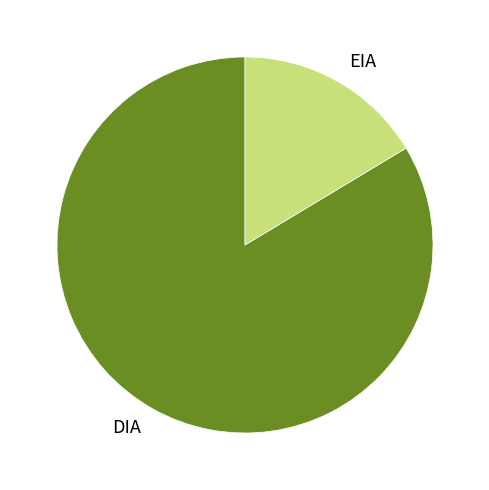

The DIA slice represents 84% of the pie. True or false?

True